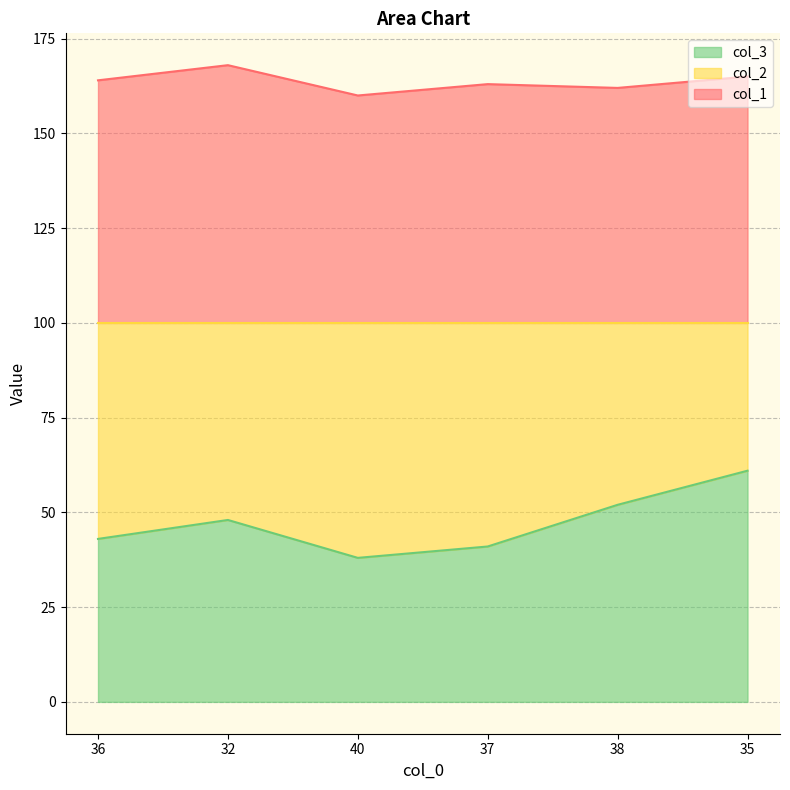

What is the difference between the highest and lowest values at 36?

121